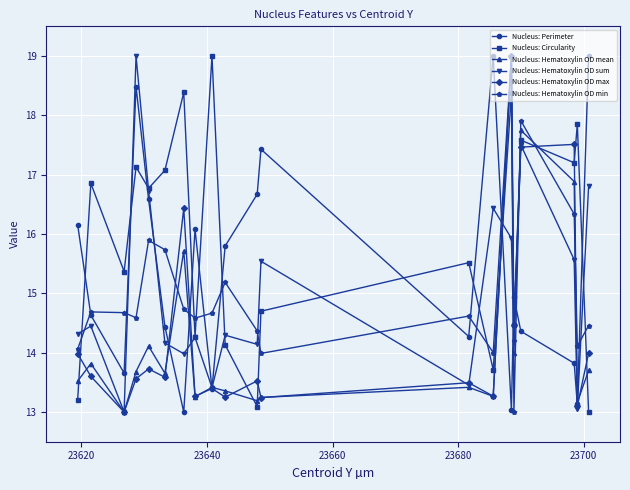

What is the value of the Nucleus: Hematoxylin OD sum point at the 12th from the left?

15.5